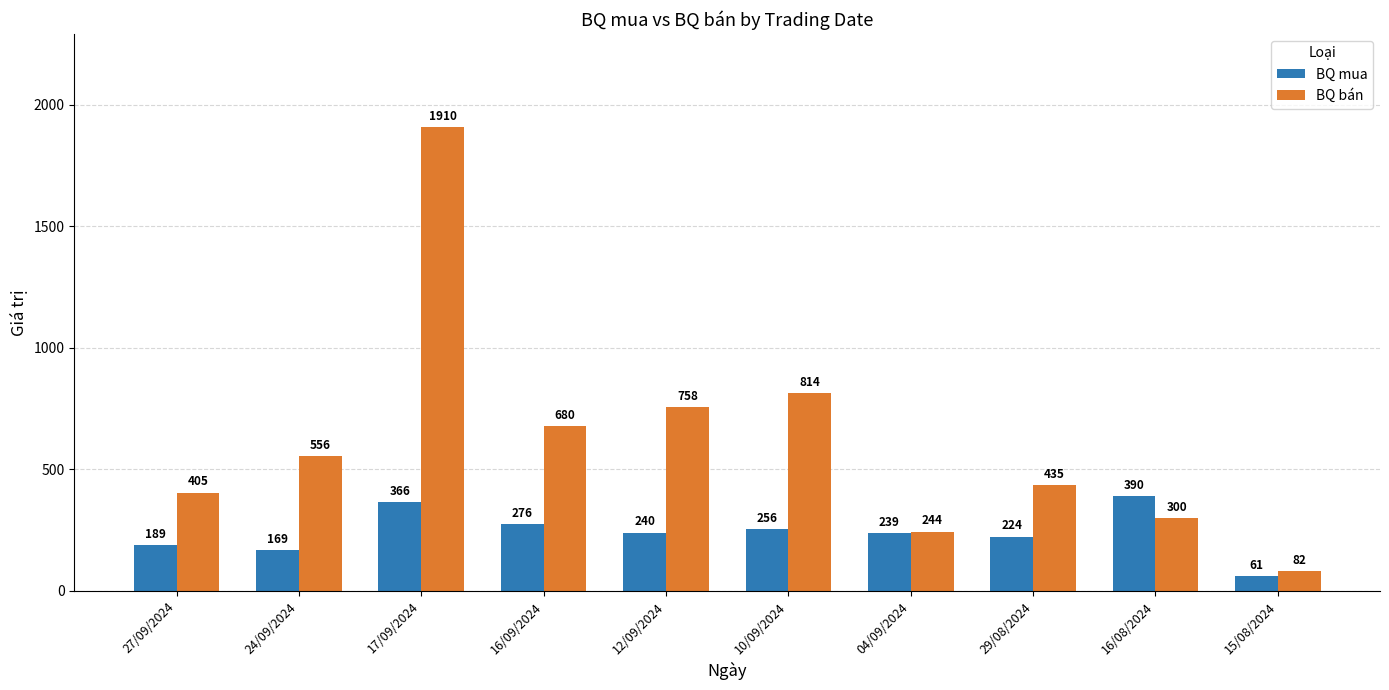

What is the average value of the BQ mua series?

241